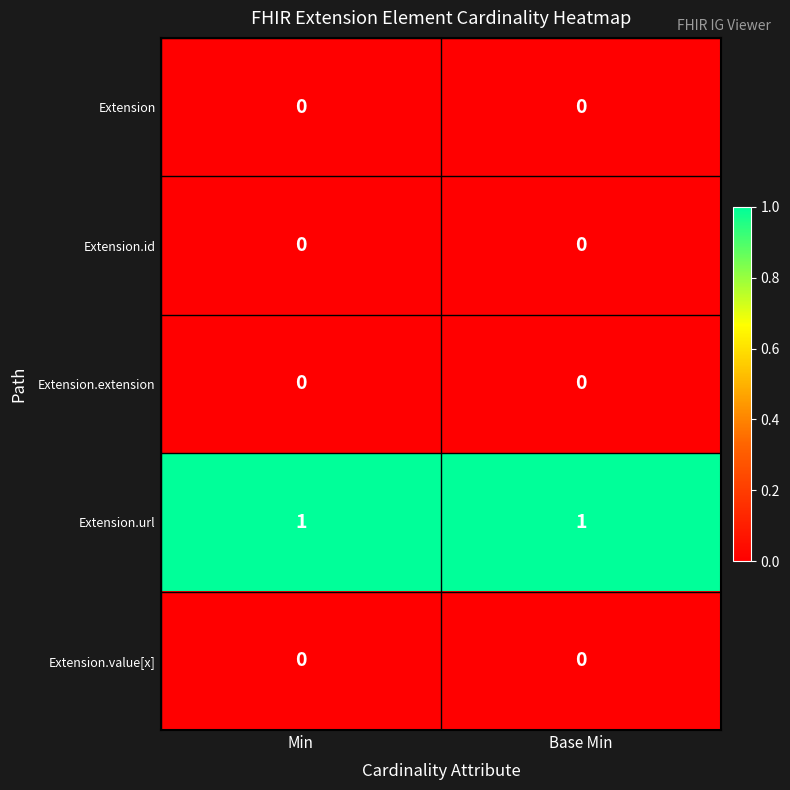

What is the greatest value displayed?

1